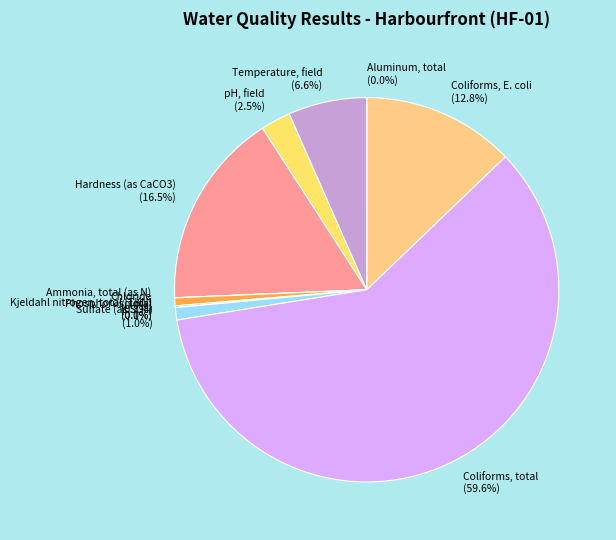

What is the ratio of the value at Coliforms, E. coli (12.8%) to the value at Chloride (0.7%)?

19.2